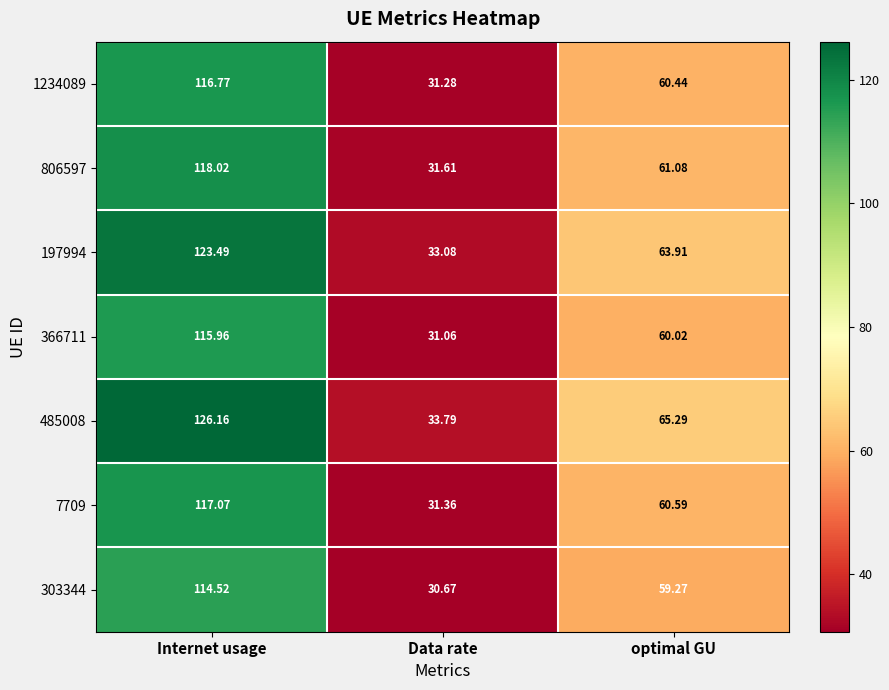

List the series in order of their peak value, lowest first.

303344, 366711, 1234089, 7709, 806597, 197994, 485008